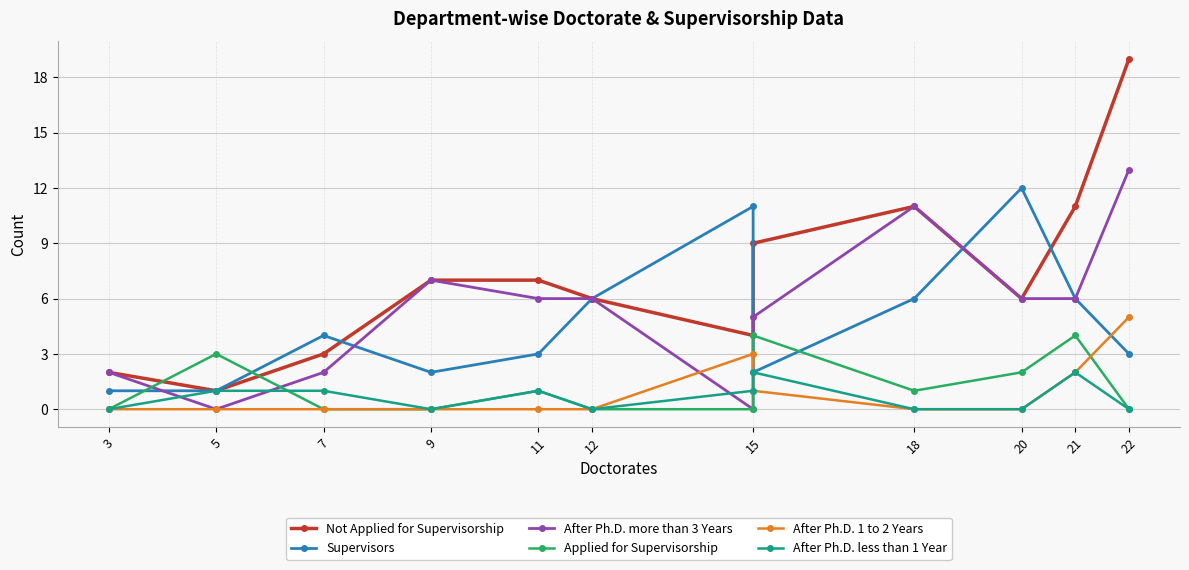

What is the sum of all After Ph.D. less than 1 Year values?

8